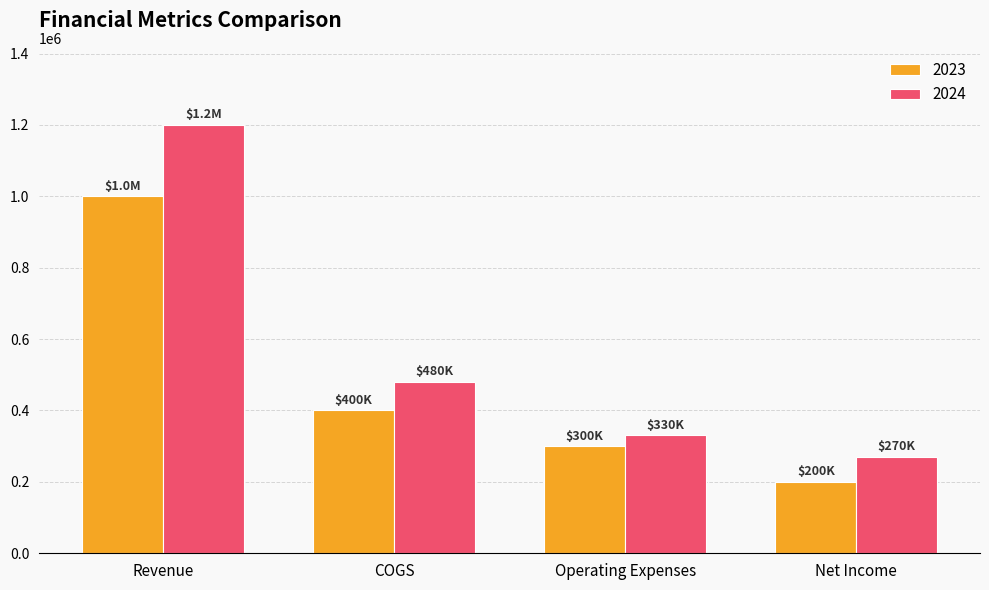

What is the spread (max minus min) of values at COGS?

80000